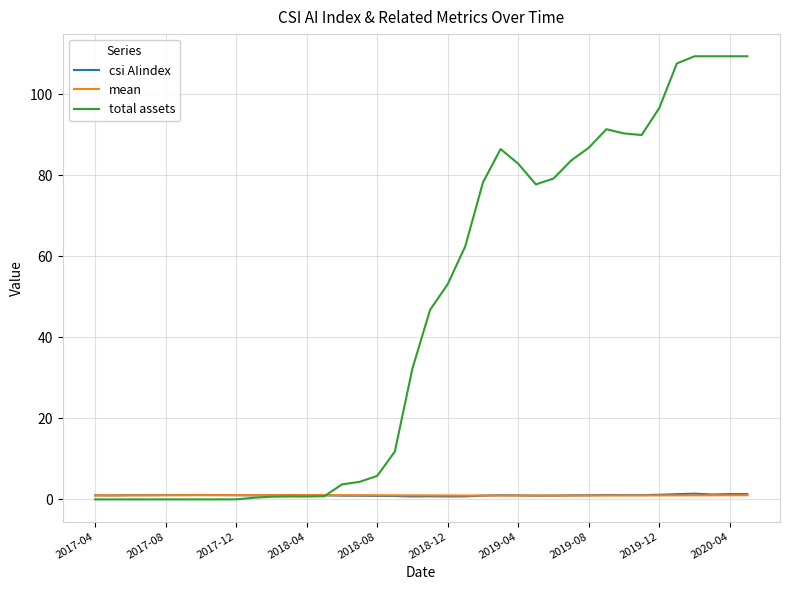

Which series has the largest total across all categories?

total assets